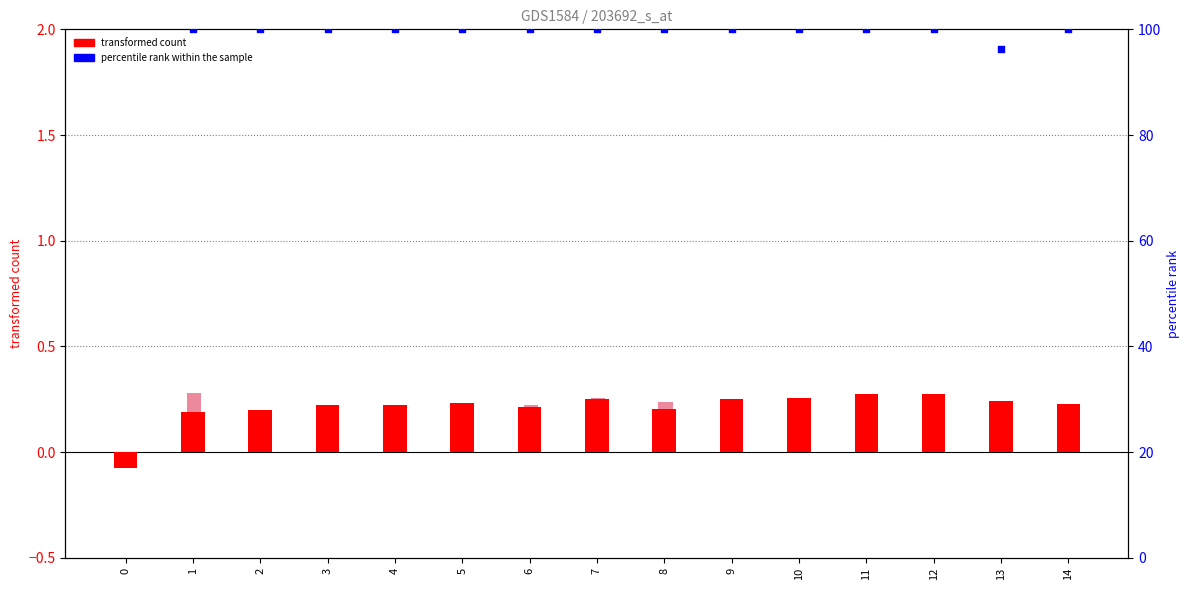

Which series has the largest total across all categories?

percentile rank within the sample